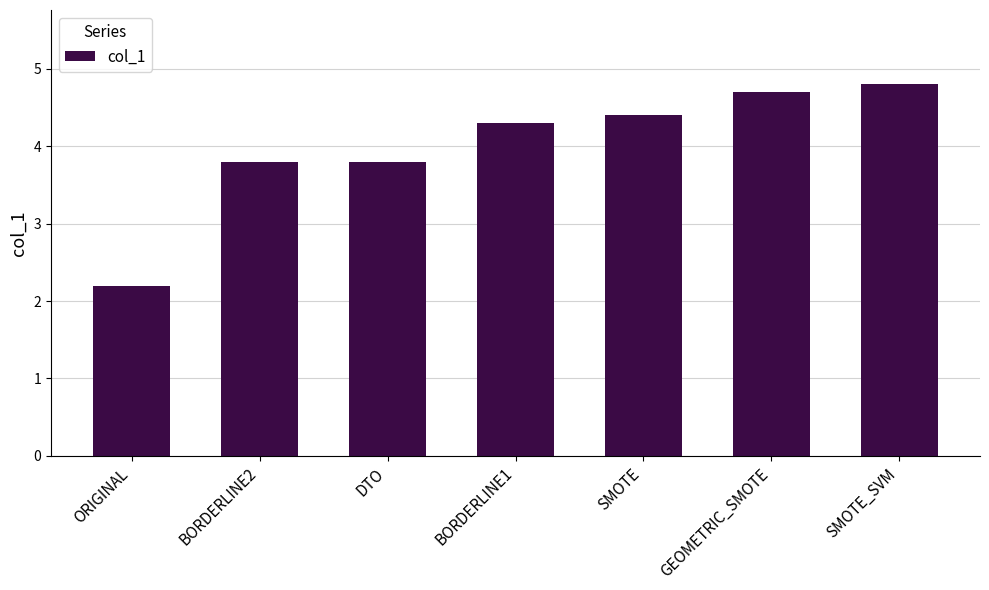

Are the bars grouped side by side (vs. stacked)?

No